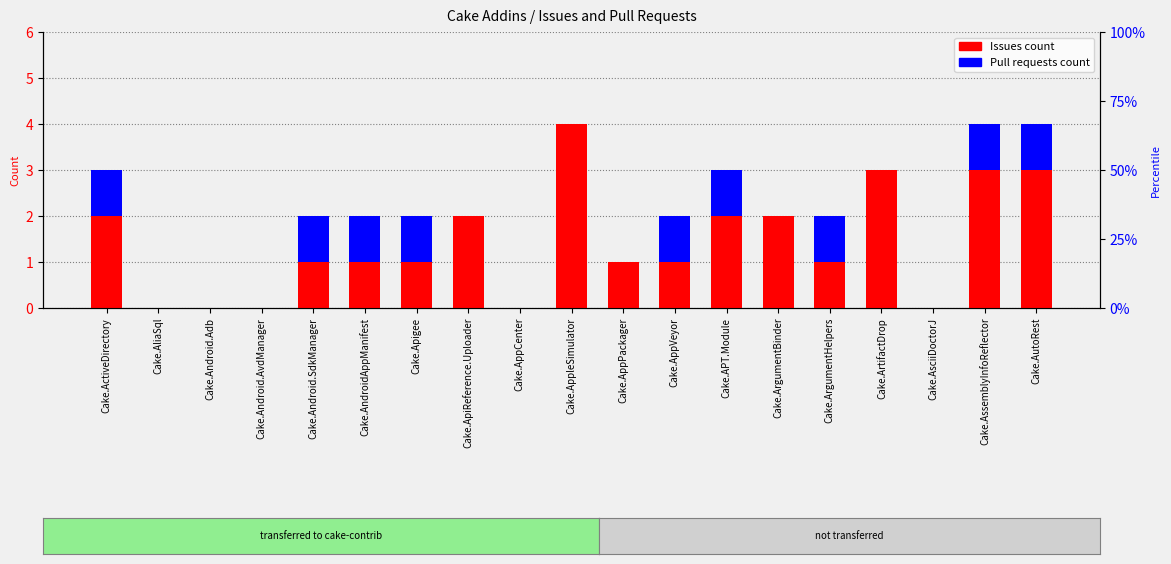

Which has a higher value, Cake.APT.Module or Cake.AppCenter?

Cake.APT.Module